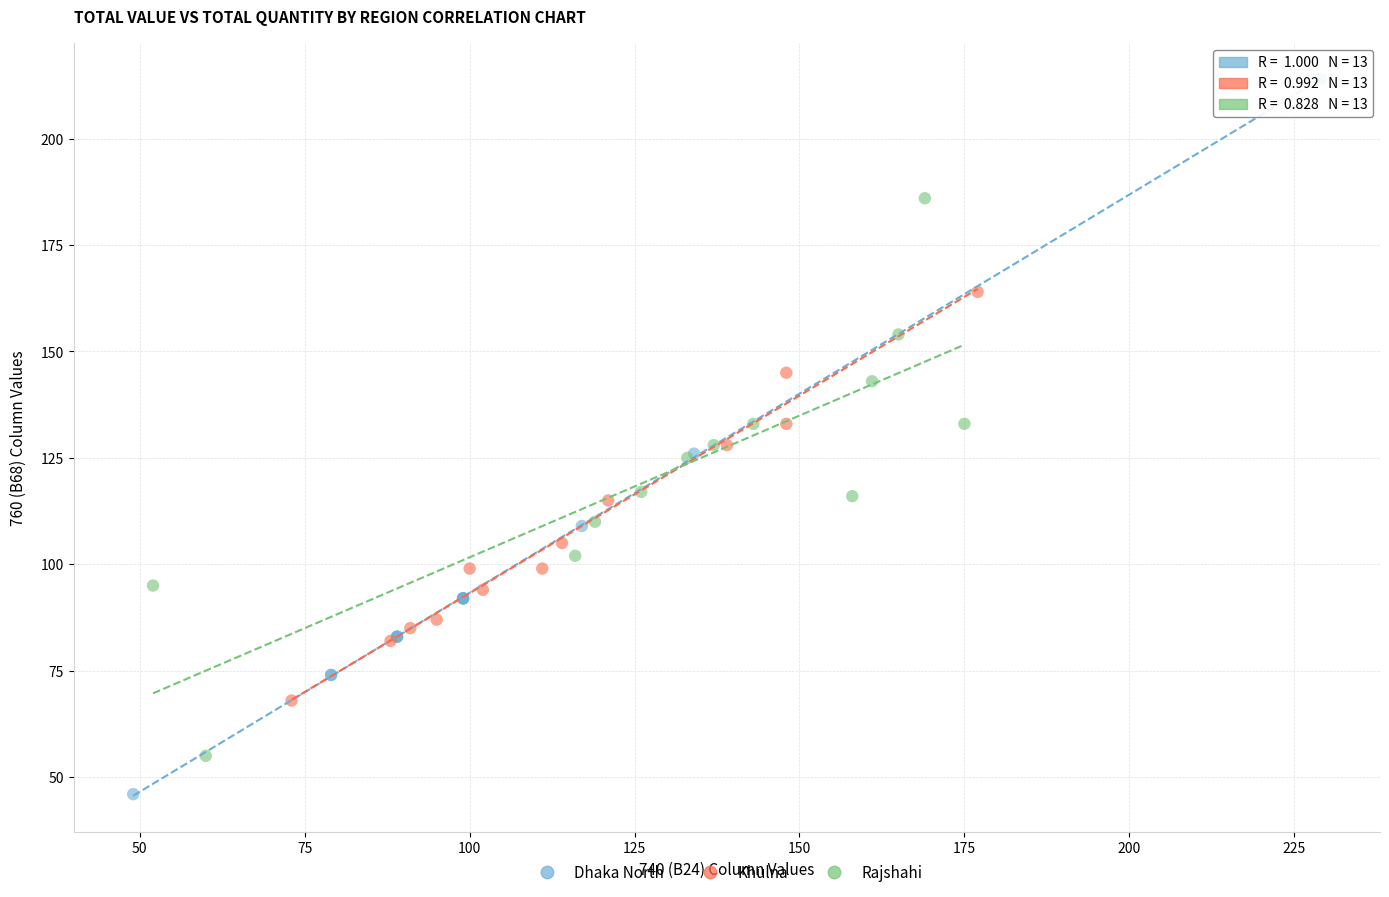

Which series contains the lowest Y value?

Dhaka North